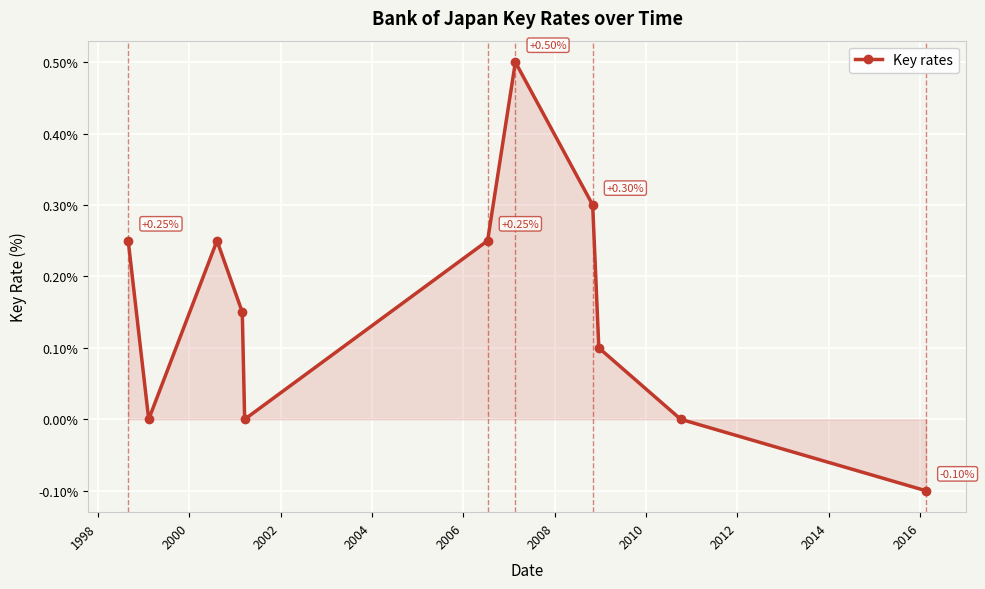

What is the difference between the maximum and minimum values?

0.6